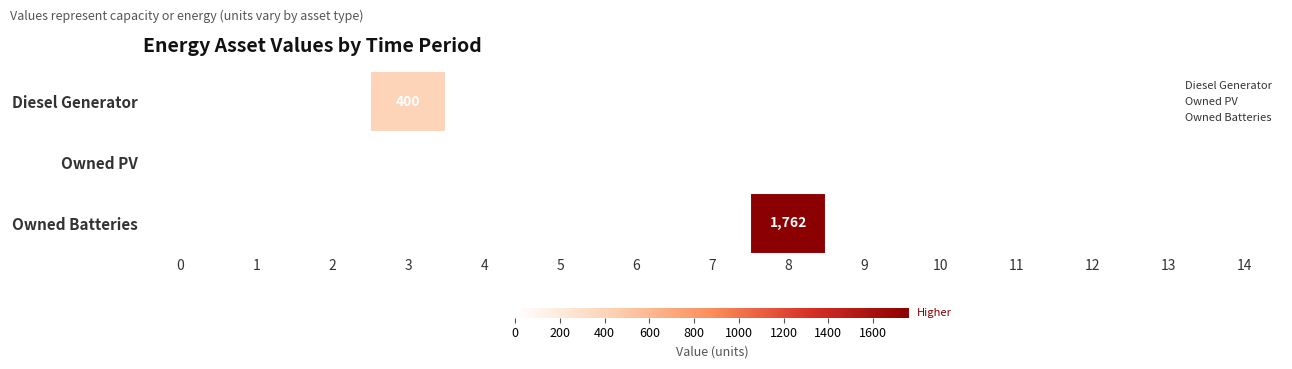

What is the total value across all series at 3?

400